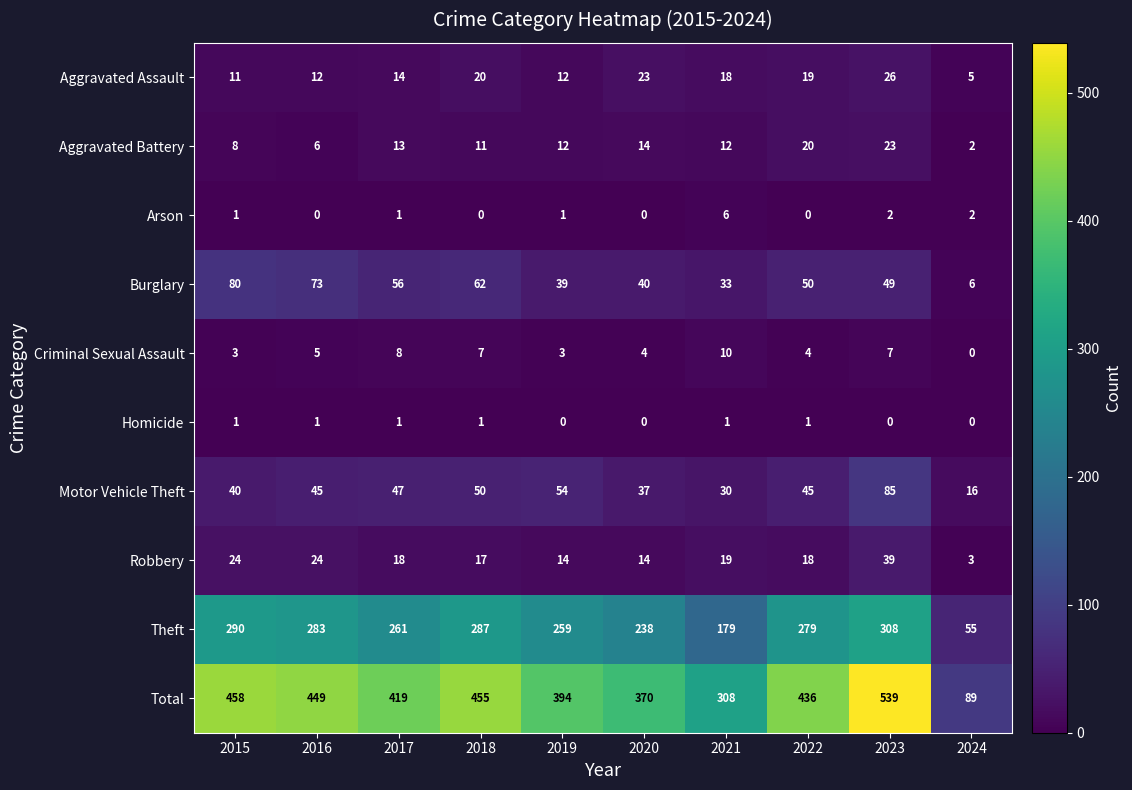

At which label is Criminal Sexual Assault closest to 5?

2016